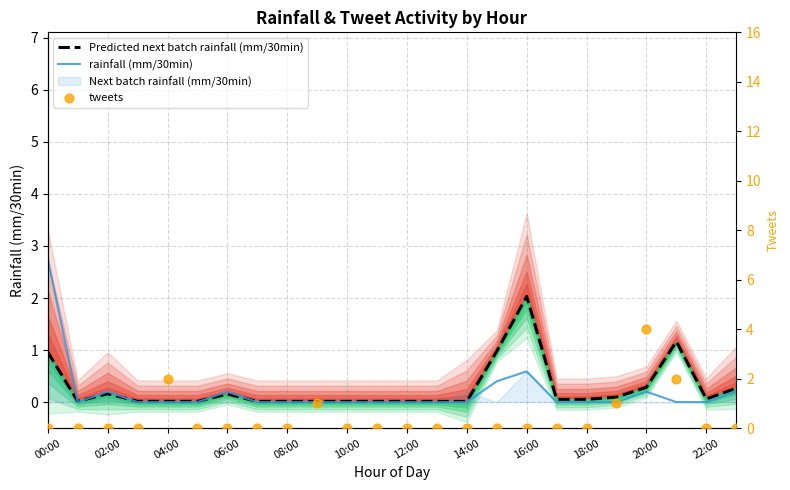

Which series reaches the maximum Y coordinate?

tweets